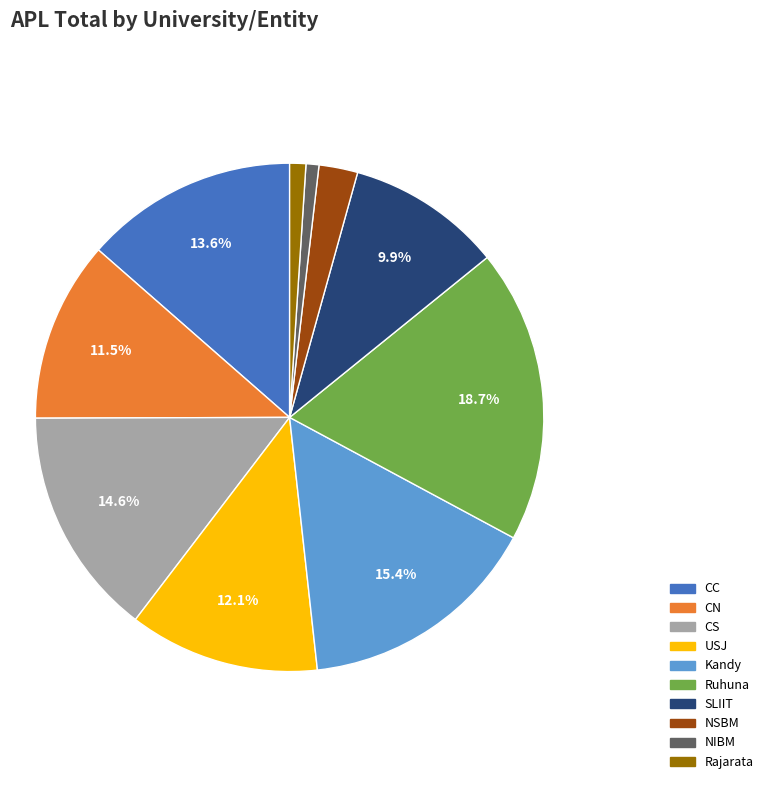

Which category has the biggest portion of the pie?

Ruhuna